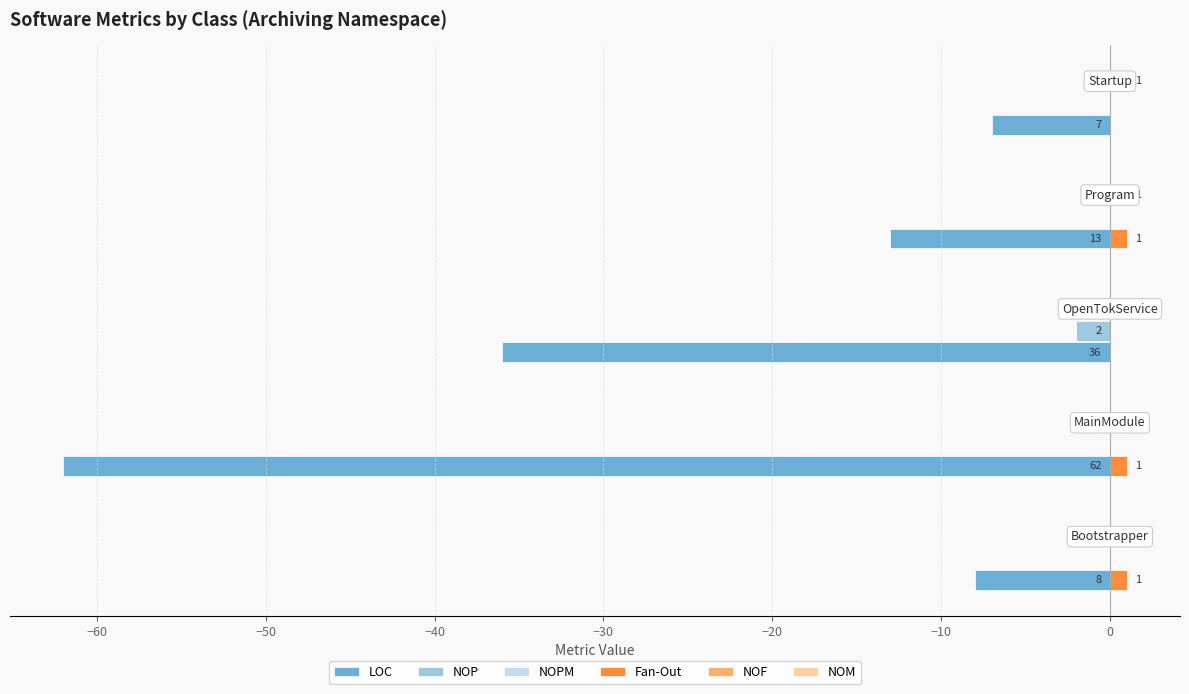

How many categories are shown in the chart?

5